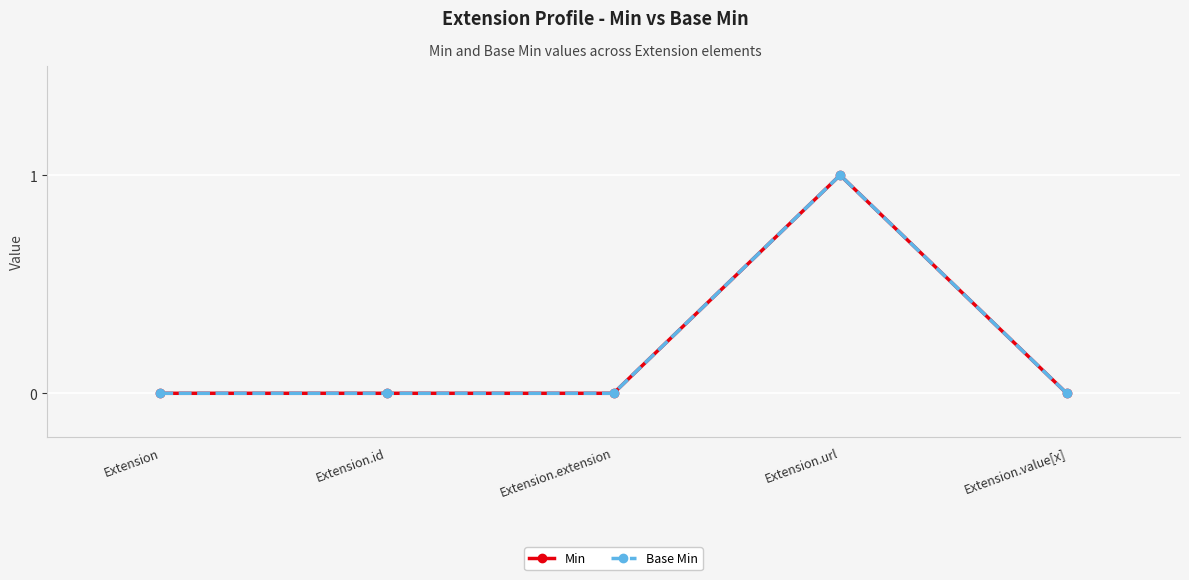

True or false: Min has more than 0 points higher than both neighbors.

True